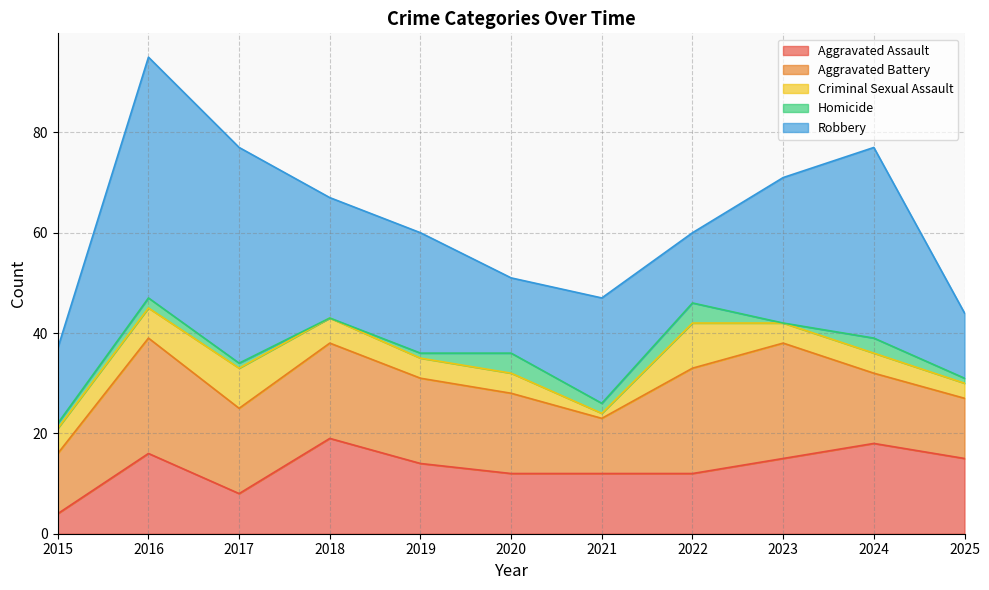

Does the chart display data point markers on the line(s)?

No